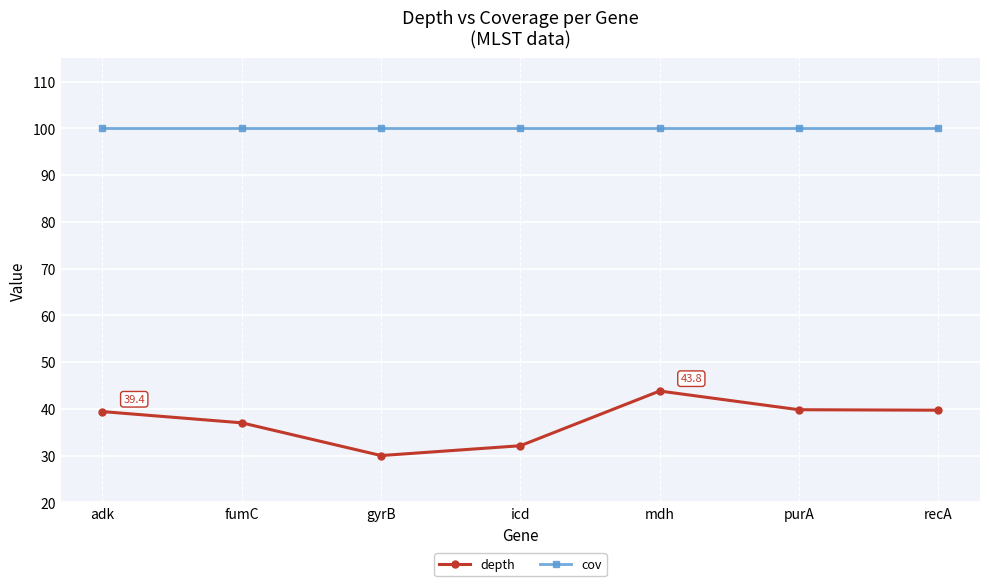

What is the difference between the maximum and second lowest values in the depth series?

11.7